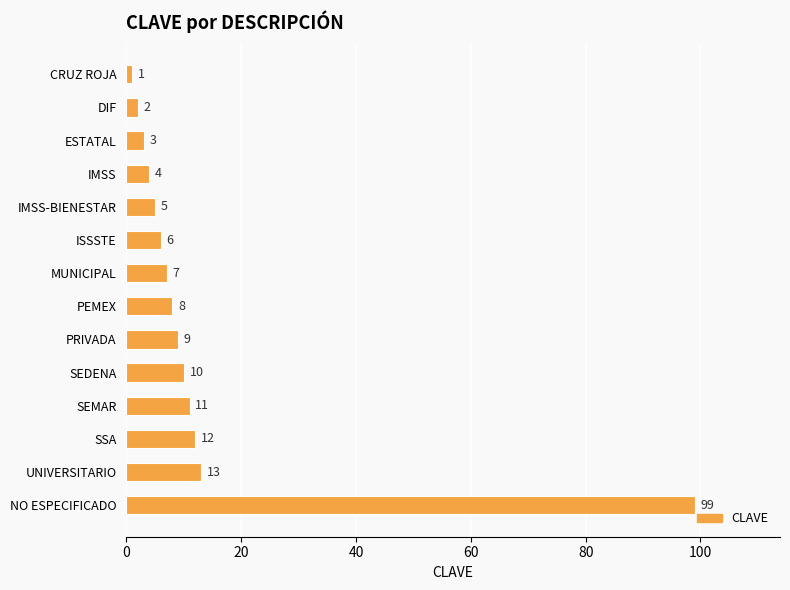

Reading top to bottom, list all the values displayed in this chart.

1	2	3	4	5	6	7	8	9	10	11	12	13	99